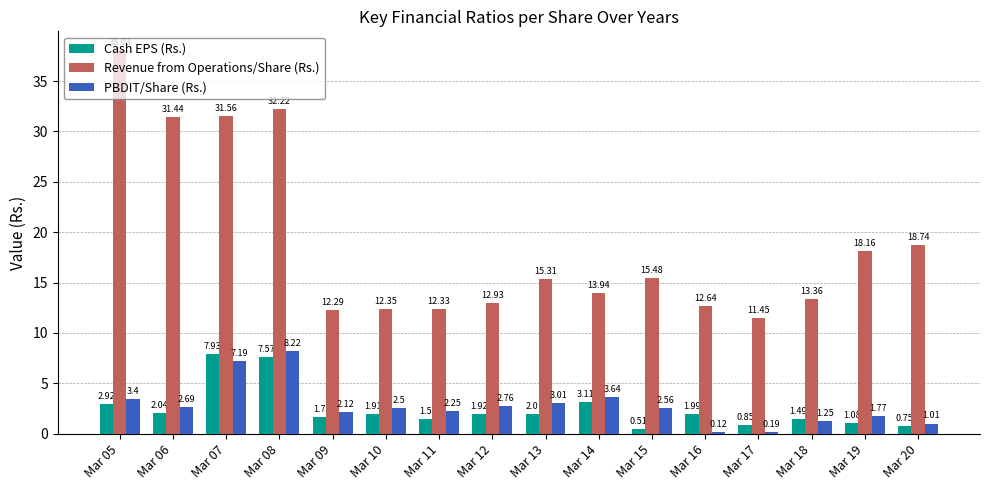

What is the difference between the PBDIT/Share (Rs.) values at Mar 14 and Mar 11?

1.4